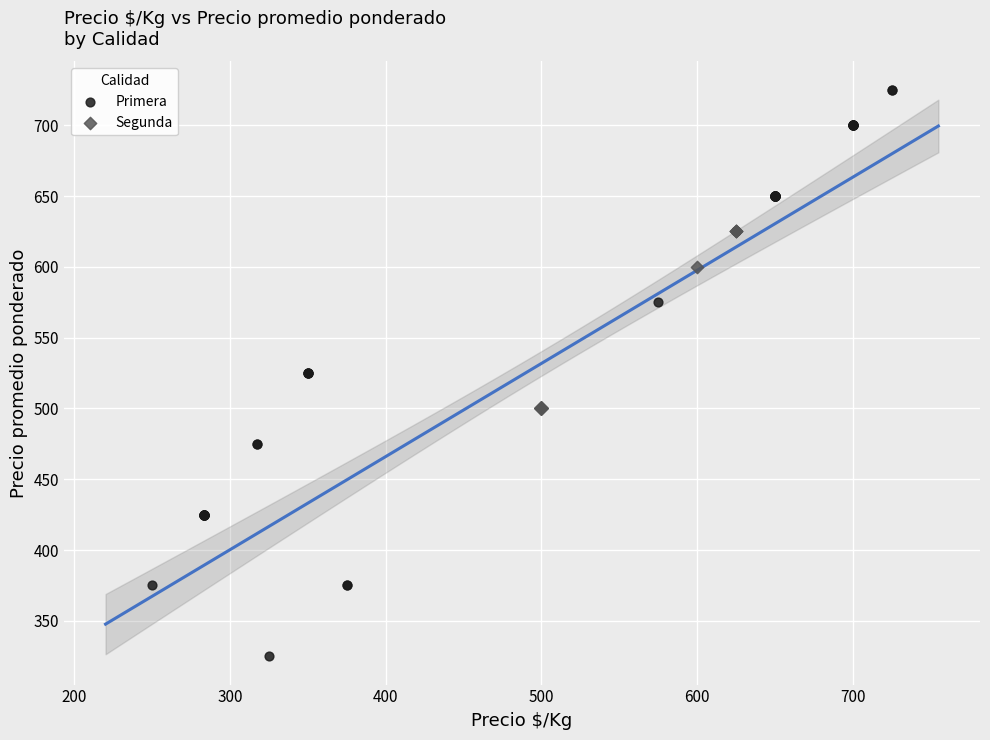

Which series contains the lowest Y value?

Primera